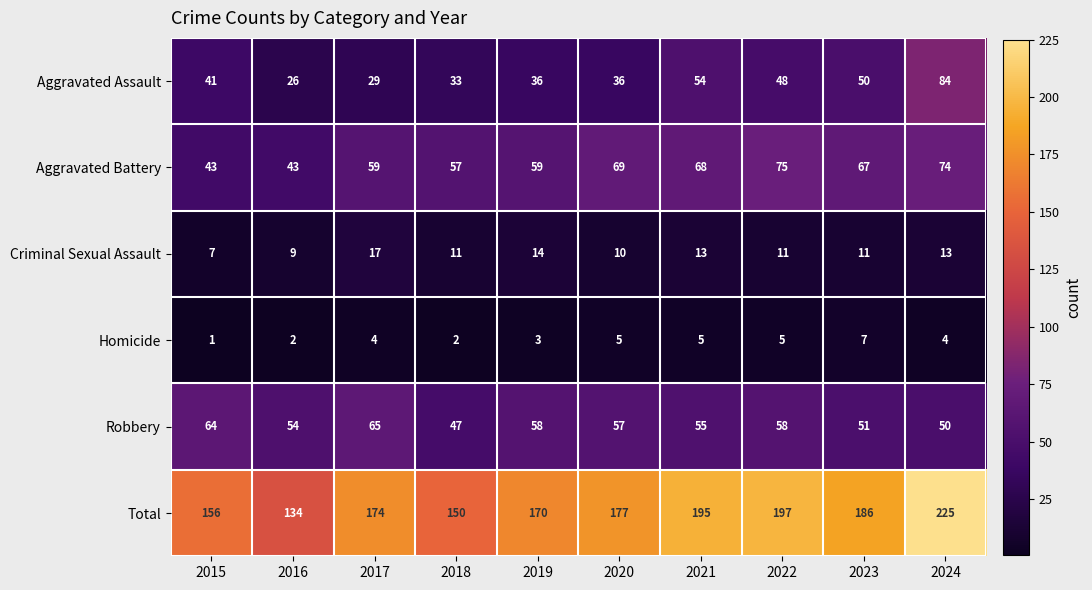

How many categories are shown in the chart?

10